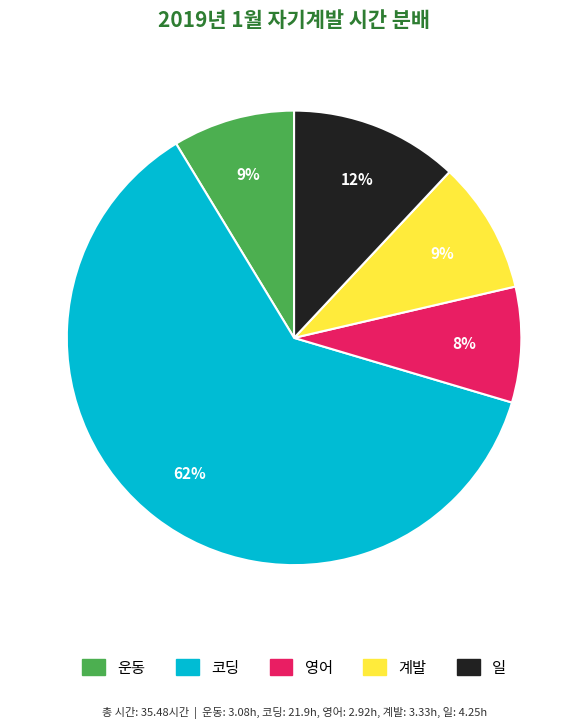

Does any single category account for the majority?

Yes